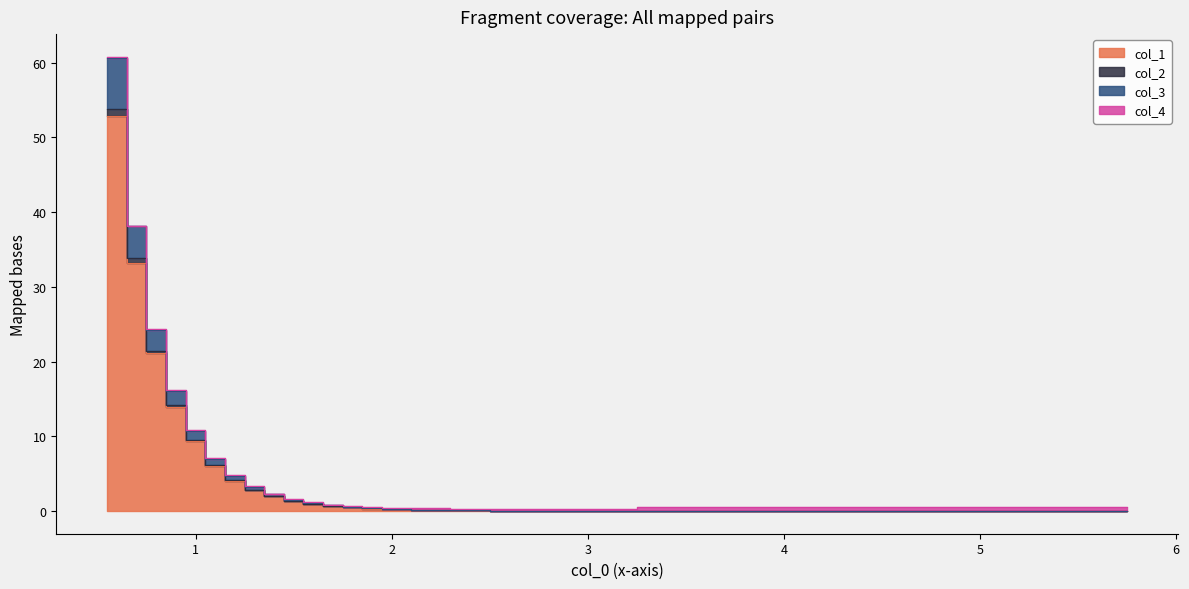

What is the difference between the highest and lowest values at 6?

0.7